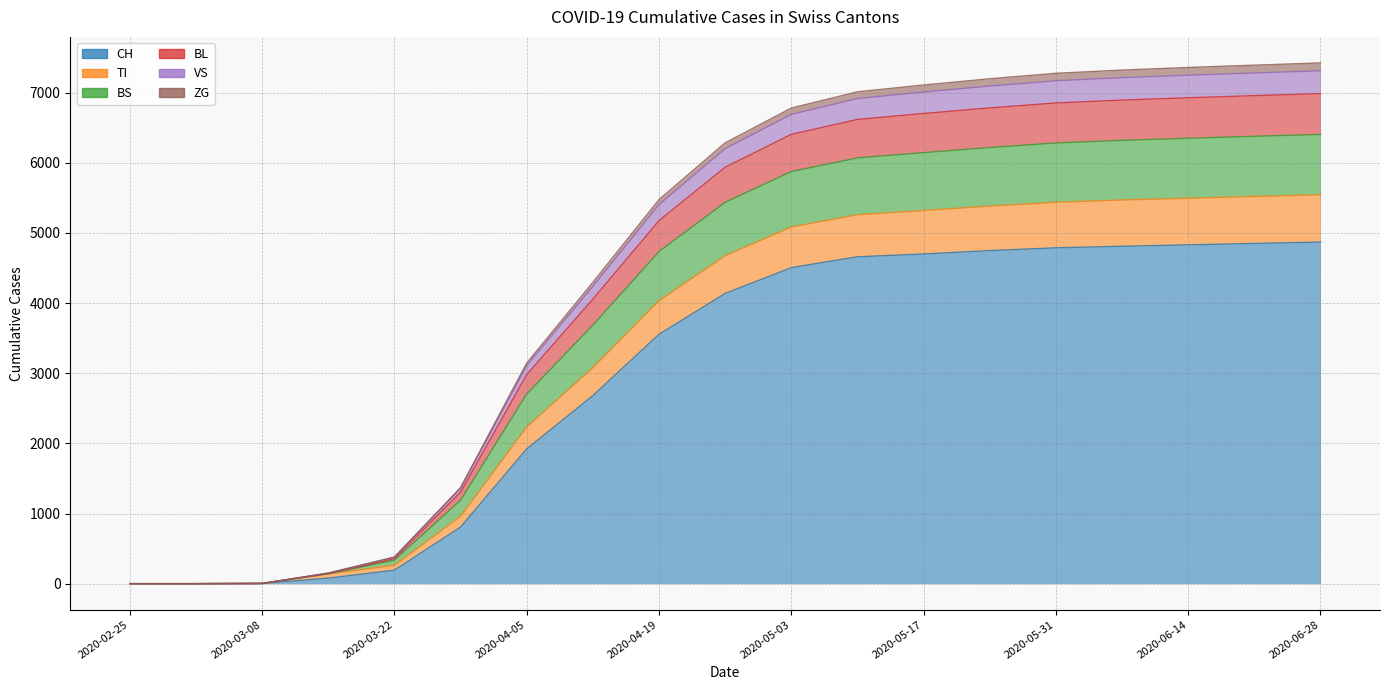

Rank the categories by CH value from lowest to highest.

2020-02-25, 2020-03-01, 2020-03-08, 2020-03-15, 2020-03-22, 2020-03-29, 2020-04-05, 2020-04-12, 2020-04-19, 2020-04-26, 2020-05-03, 2020-05-10, 2020-05-17, 2020-05-24, 2020-05-31, 2020-06-07, 2020-06-14, 2020-06-21, 2020-06-28